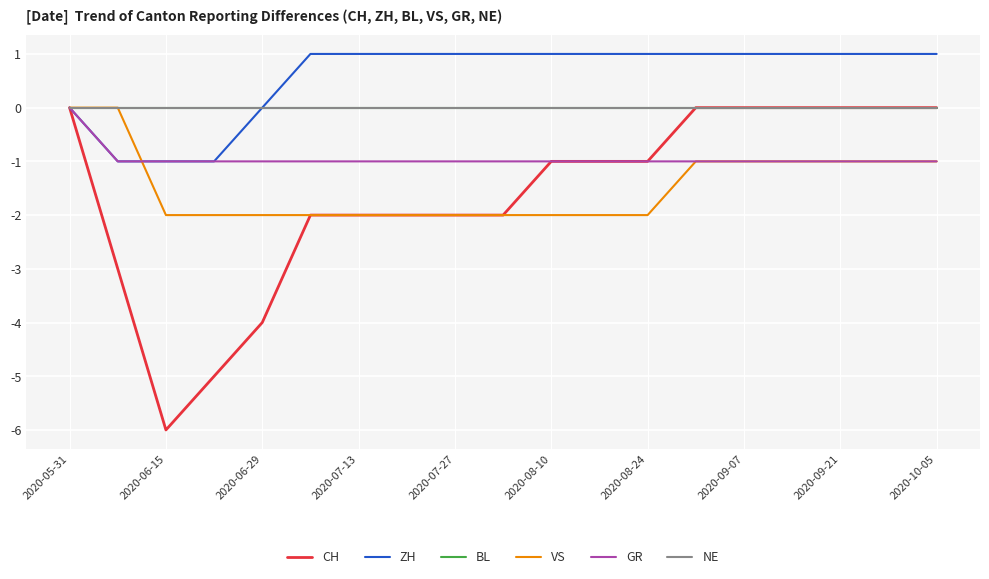

Which series has the largest range (max minus min)?

CH